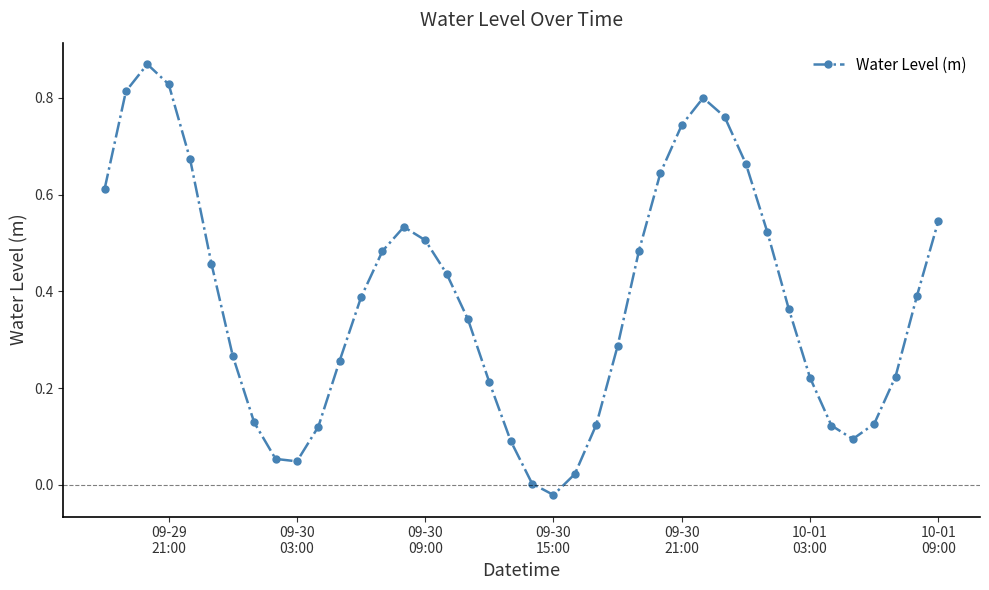

What is the sum of all values?

15.2